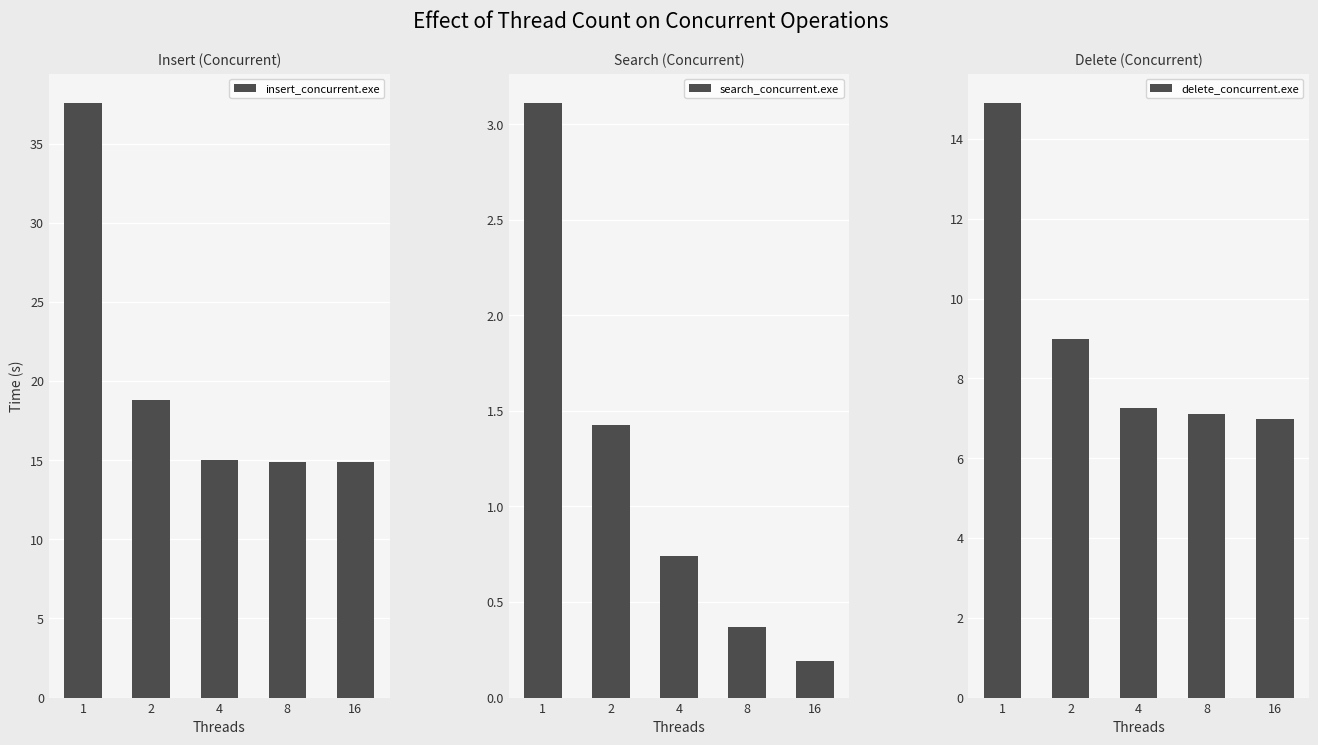

At how many categories does at least one series exceed 12?

5